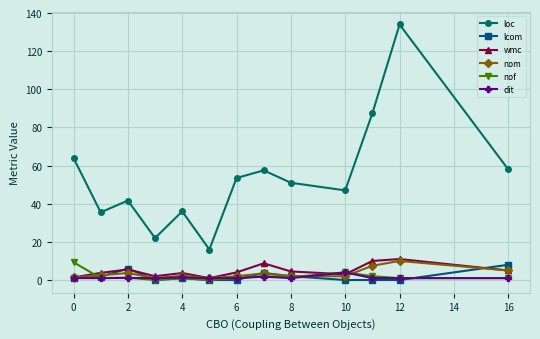

Which series has the widest spread of values?

loc